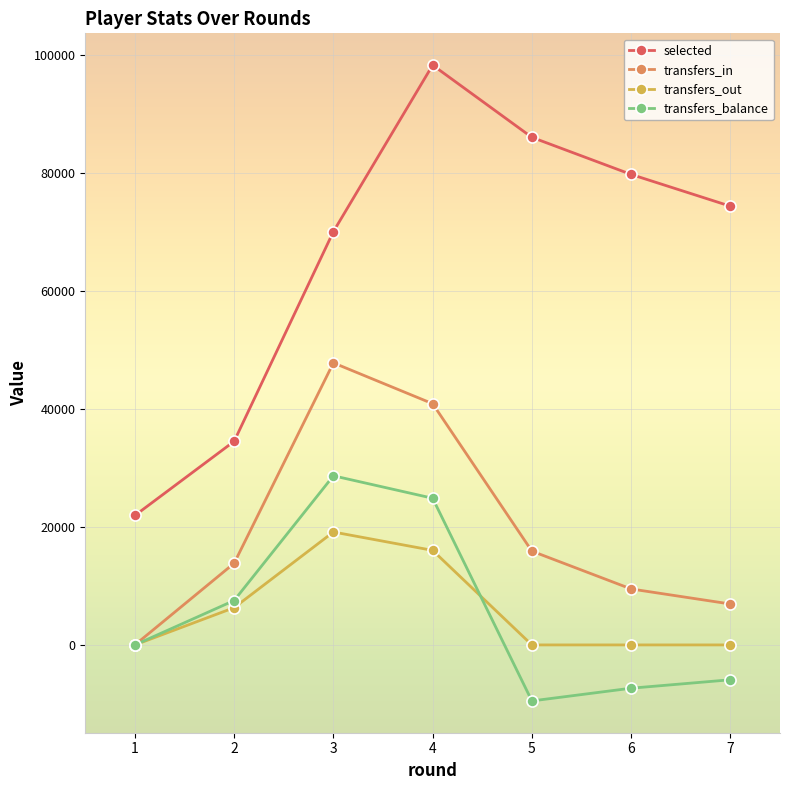

At 2, list the series in order from smallest to largest.

transfers_out, transfers_balance, transfers_in, selected